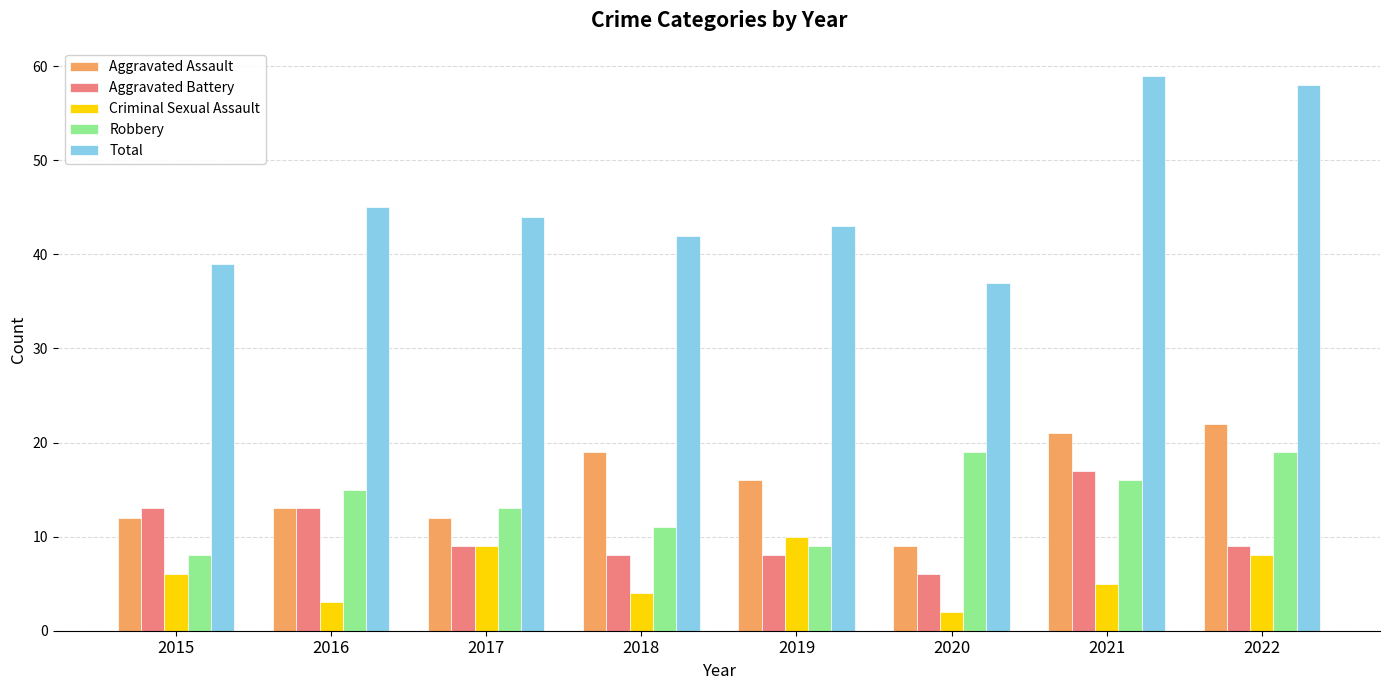

What is the difference between the second highest and second lowest values in the Total series?

19